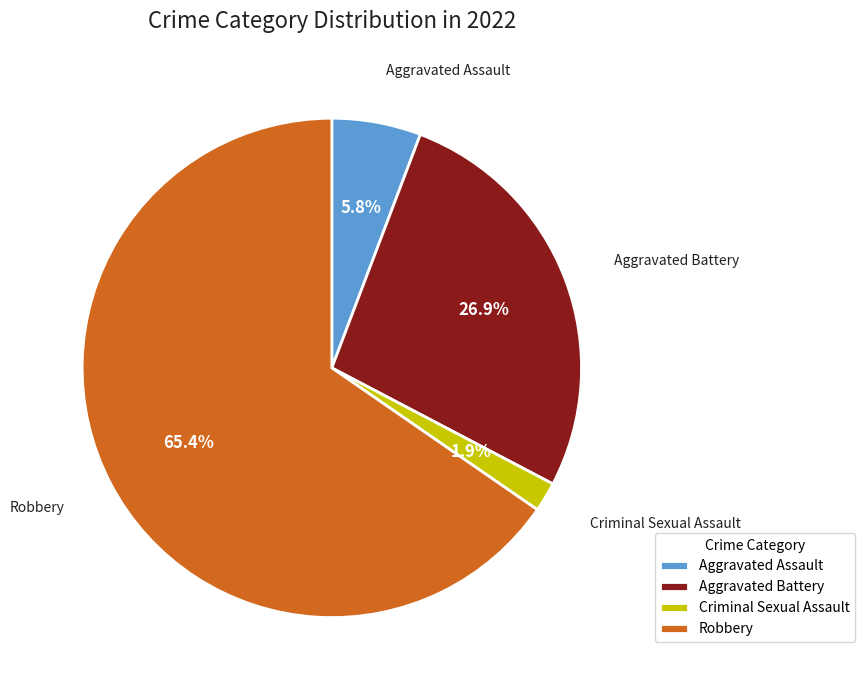

To the nearest percent, what portion does Aggravated Battery represent?

27%